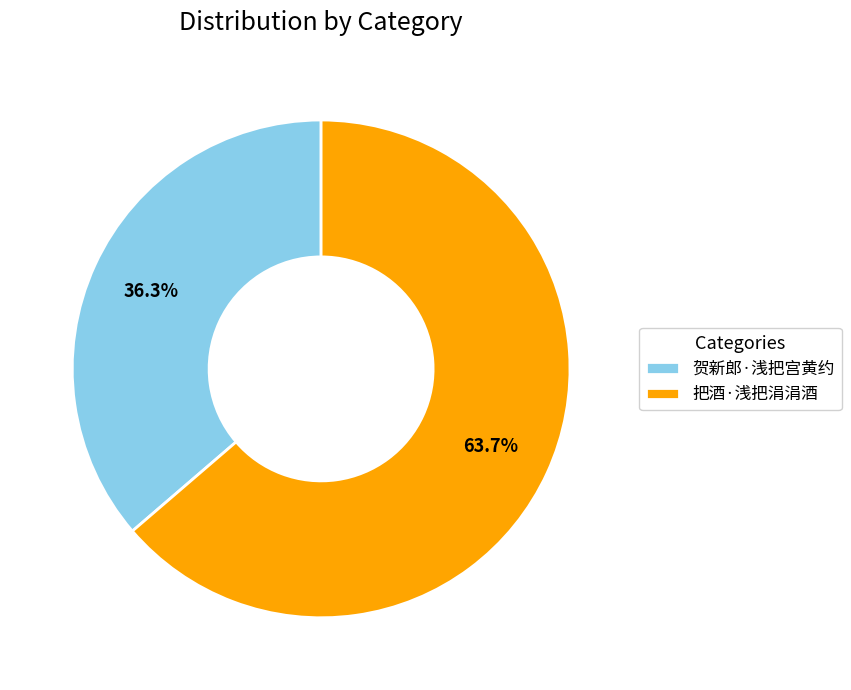

How many slices are in this pie chart?

2